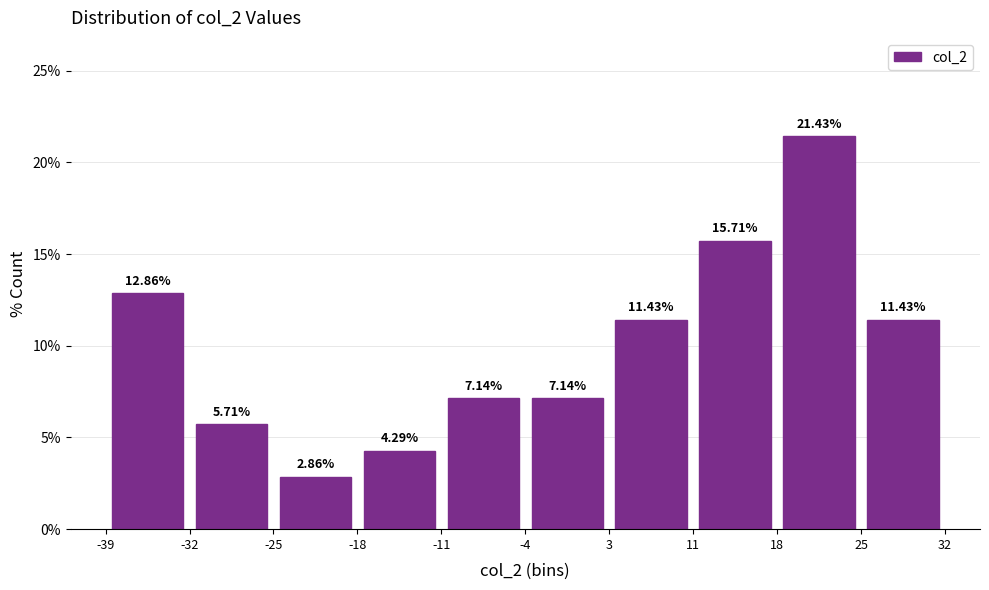

Over which range of the x-axis is the bar tallest?

18 to 25